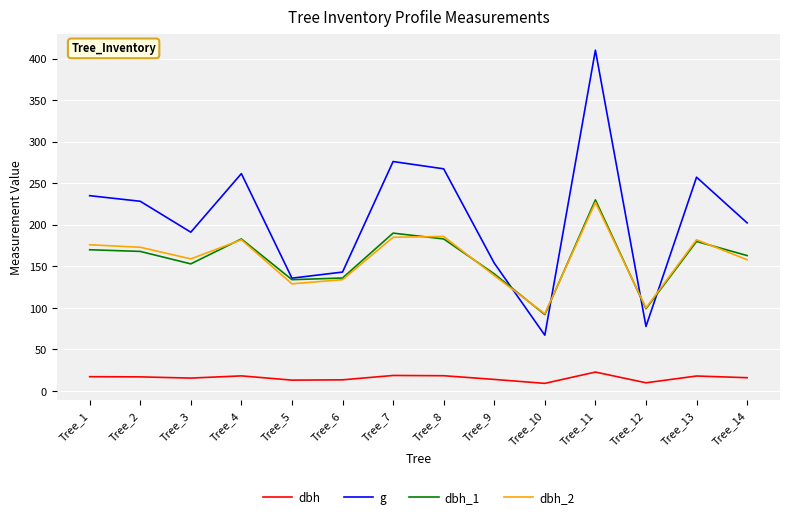

What is the spread (max minus min) of values at Tree_8?

248.9